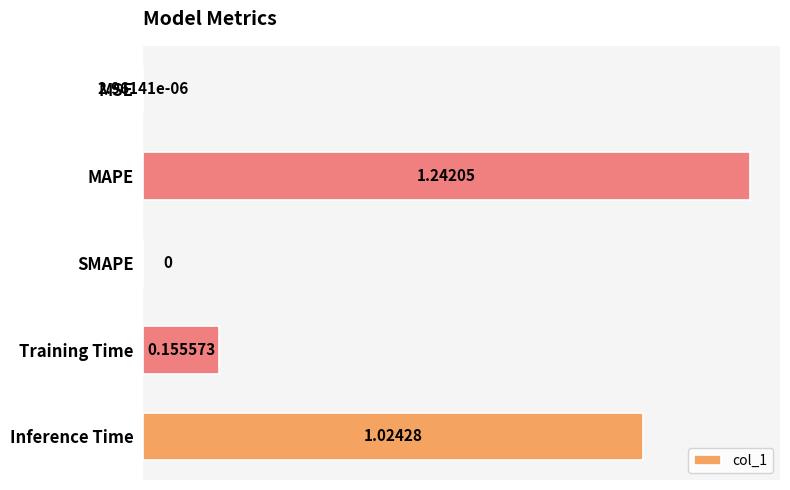

Between Inference Time and Training Time, which is larger?

Inference Time